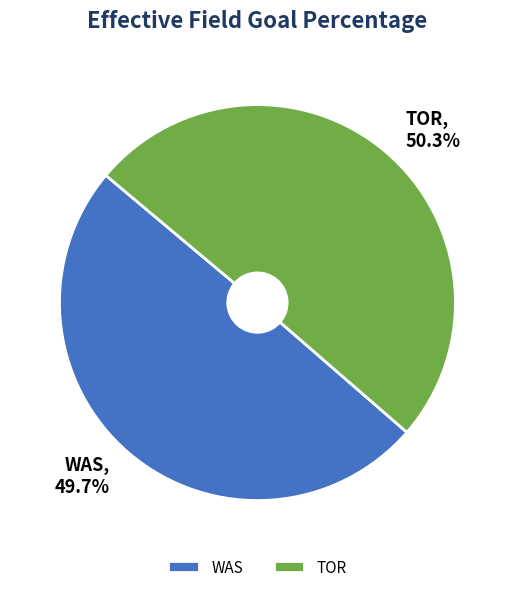

Does TOR represent more than half of the total?

Yes